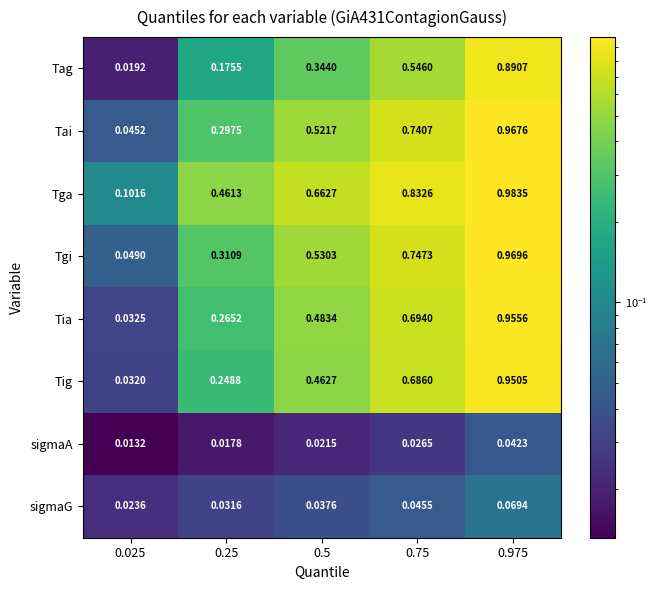

Which series changed the most between 0.25 and 0.975?

Tag